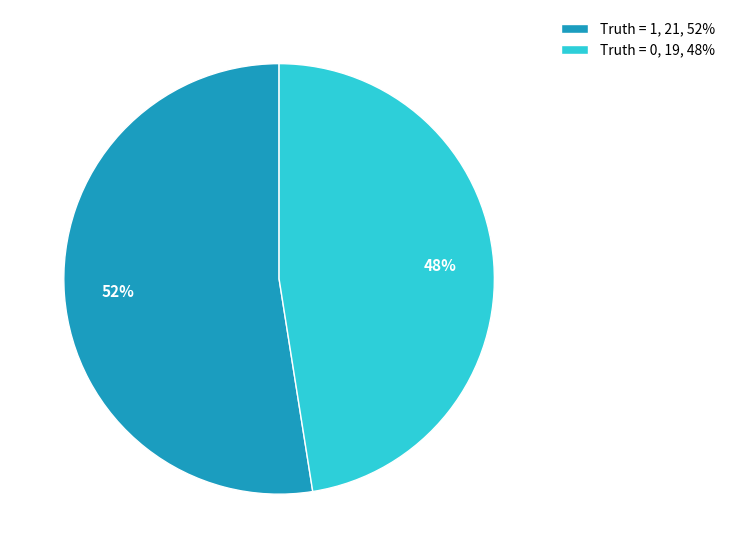

What is the ratio of the value at Truth = 0, 19, 48% to the value at Truth = 1, 21, 52%?

0.9